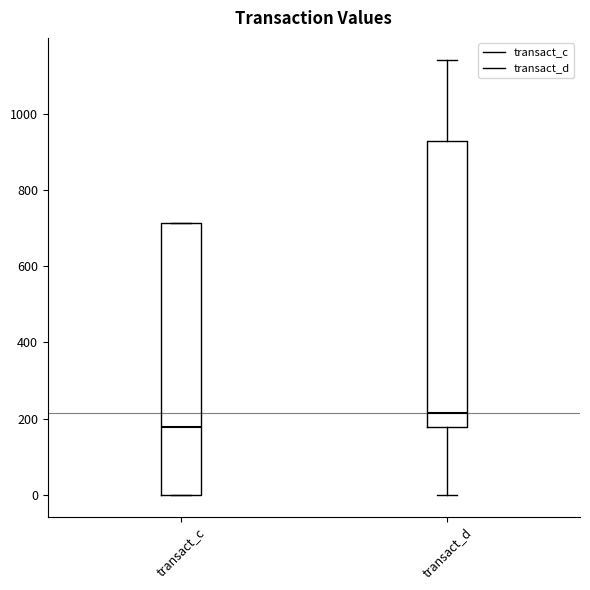

Reading left to right, read every box against the y-axis: the position of its median line, the range the box covers, and the ends of its whiskers. The values are not printed on the chart, so give them approximately, as read against the axis.

transact_c: median 180, box 0 to 720, whiskers 0 to 720
transact_d: median 220, box 180 to 920, whiskers 0 to 1140